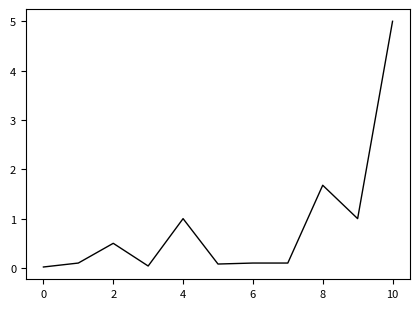

What is the greatest value displayed?

5.0